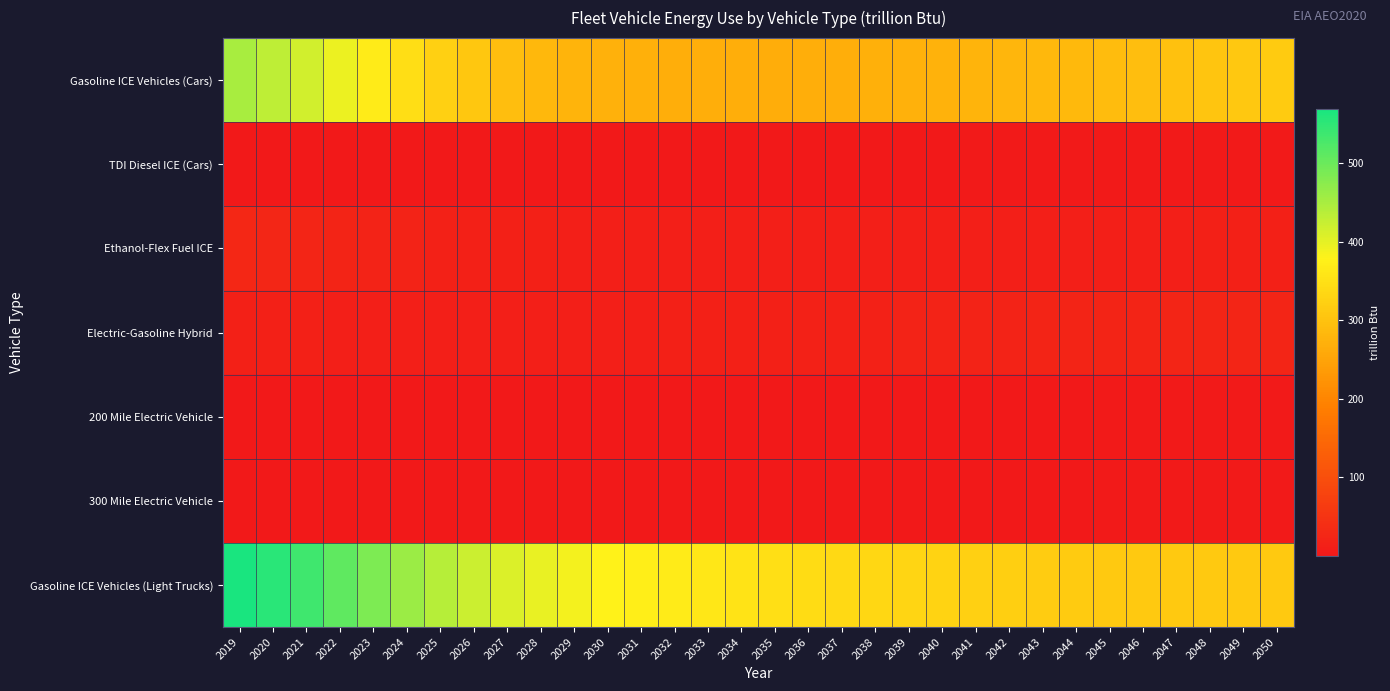

How many data points does each series have?

32